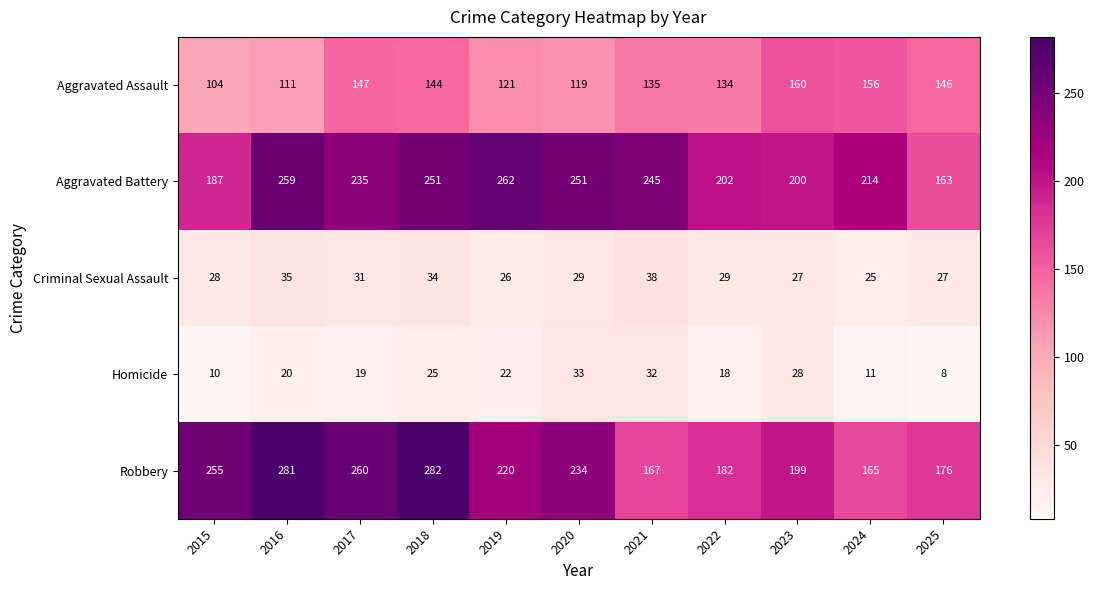

What is the highest value of the Criminal Sexual Assault series?

38